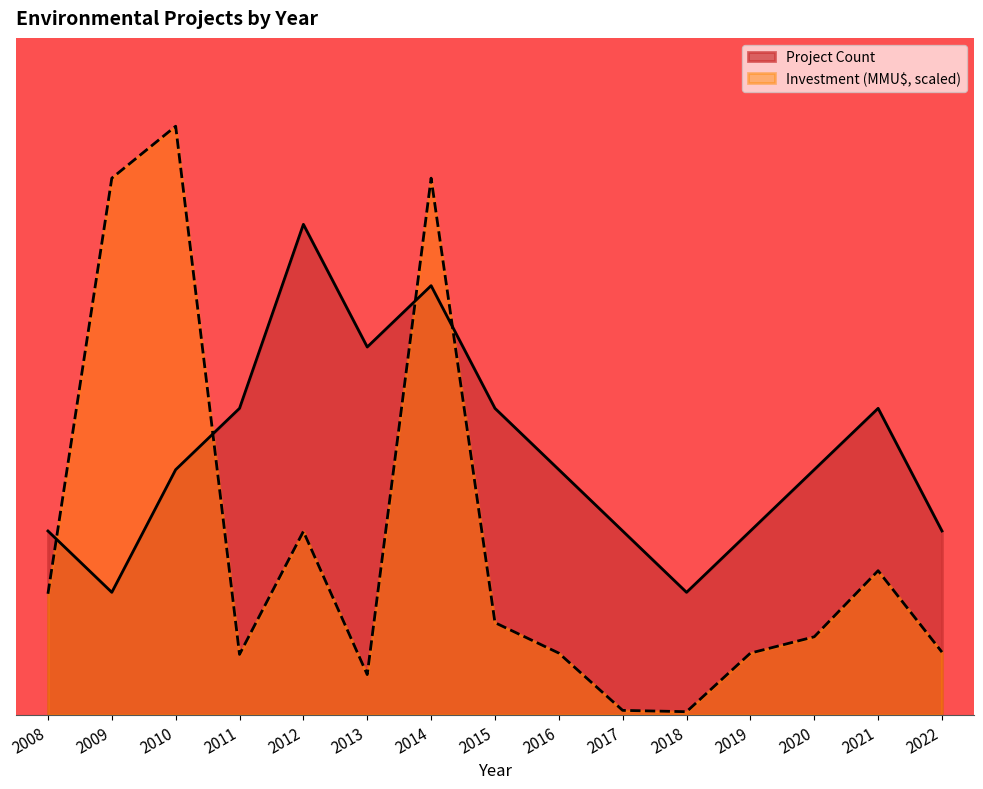

True or false: Project Count has a value of 7.0 at 2014.

True